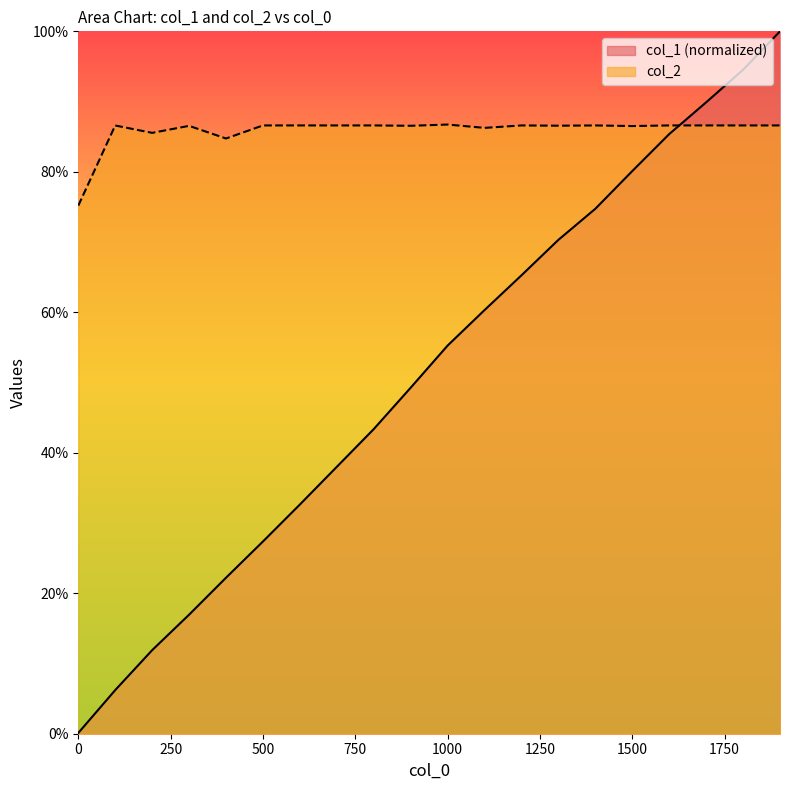

Reading left to right, transcribe all the data shown in this chart.

col_1: 0.0	0.1	0.1	0.2	0.2	0.3	0.3	0.4	0.4	0.5	0.6	0.6	0.7	0.7	0.7	0.8	0.9	0.9	0.9	1.0
col_2: 0.8	0.9	0.9	0.9	0.8	0.9	0.9	0.9	0.9	0.9	0.9	0.9	0.9	0.9	0.9	0.9	0.9	0.9	0.9	0.9